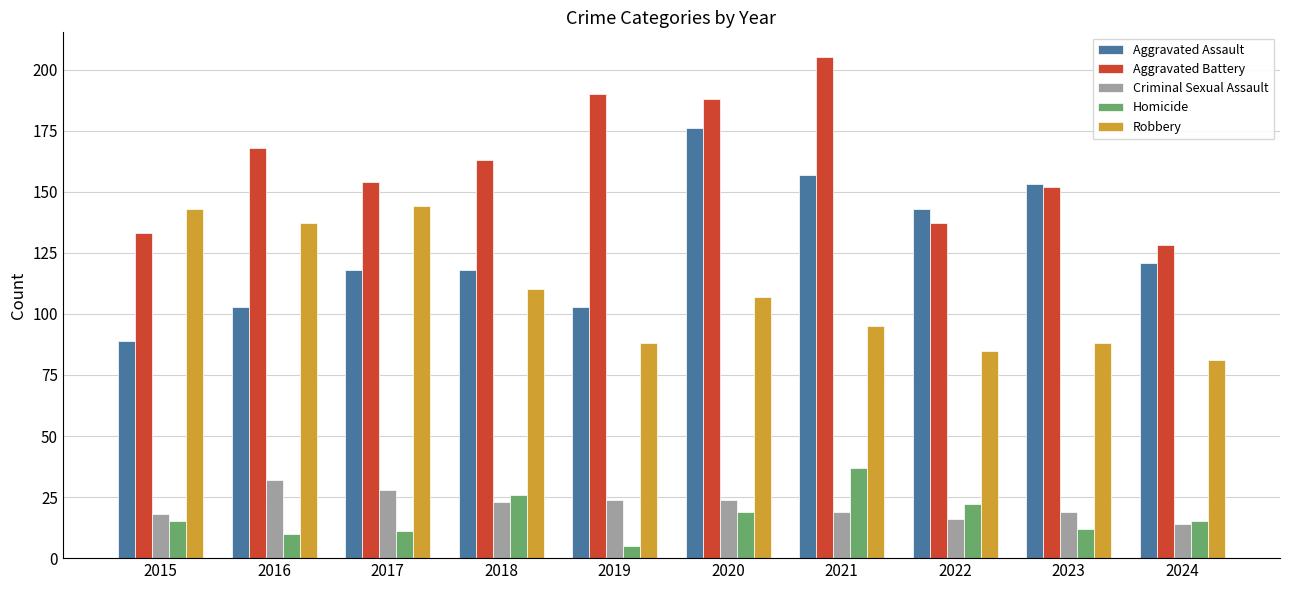

Reading right to left, extract all data points from this chart.

Aggravated Assault: 2024=121	2023=153	2022=143	2021=157	2020=176	2019=103	2018=118	2017=118	2016=103	2015=89
Aggravated Battery: 2024=128	2023=152	2022=137	2021=205	2020=188	2019=190	2018=163	2017=154	2016=168	2015=133
Criminal Sexual Assault: 2024=14	2023=19	2022=16	2021=19	2020=24	2019=24	2018=23	2017=28	2016=32	2015=18
Homicide: 2024=15	2023=12	2022=22	2021=37	2020=19	2019=5	2018=26	2017=11	2016=10	2015=15
Robbery: 2024=81	2023=88	2022=85	2021=95	2020=107	2019=88	2018=110	2017=144	2016=137	2015=143